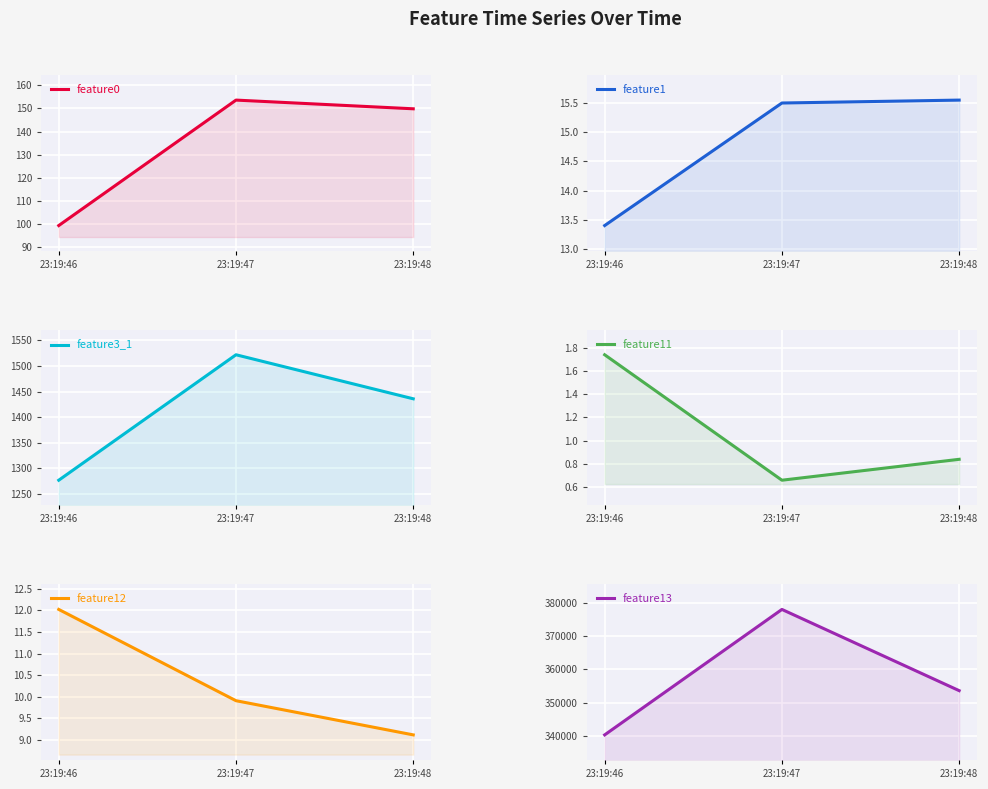

What is the lowest value of the feature13 series?

340307.0